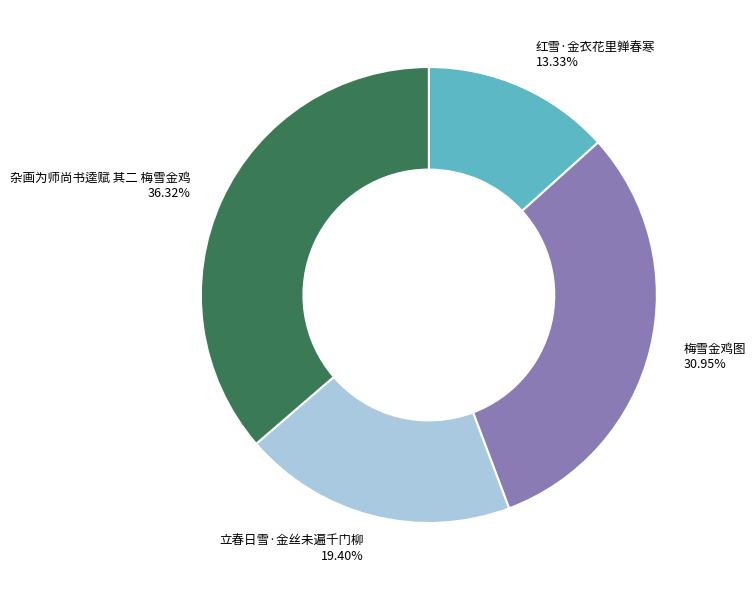

Approximately how many times larger is the value at 立春日雪·金丝未遍千门柳 compared to 杂画为师尚书逵赋 其二 梅雪金鸡?

0.5